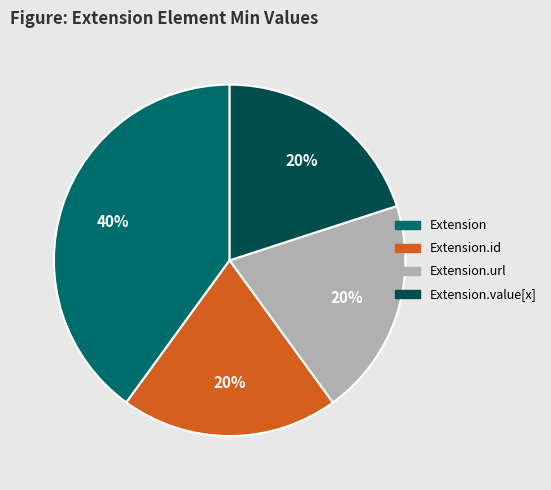

Is there a majority slice in this chart?

No